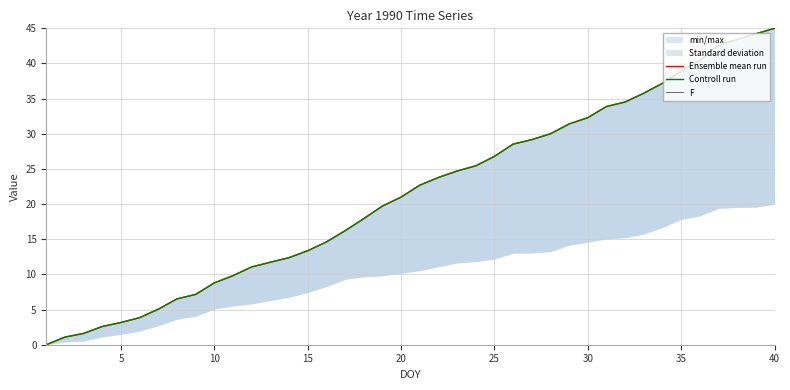

The Controll run series shows 40.4 at 35. True or false?

True